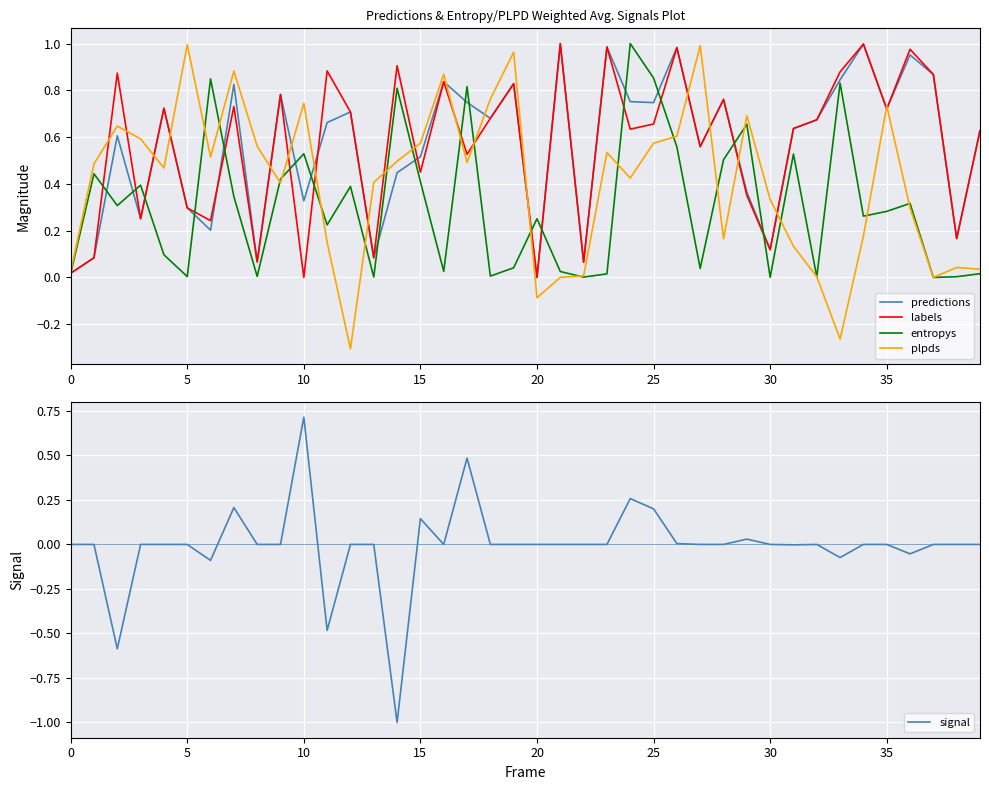

Is the value of labels at 13 greater than the value of predictions at 14?

No